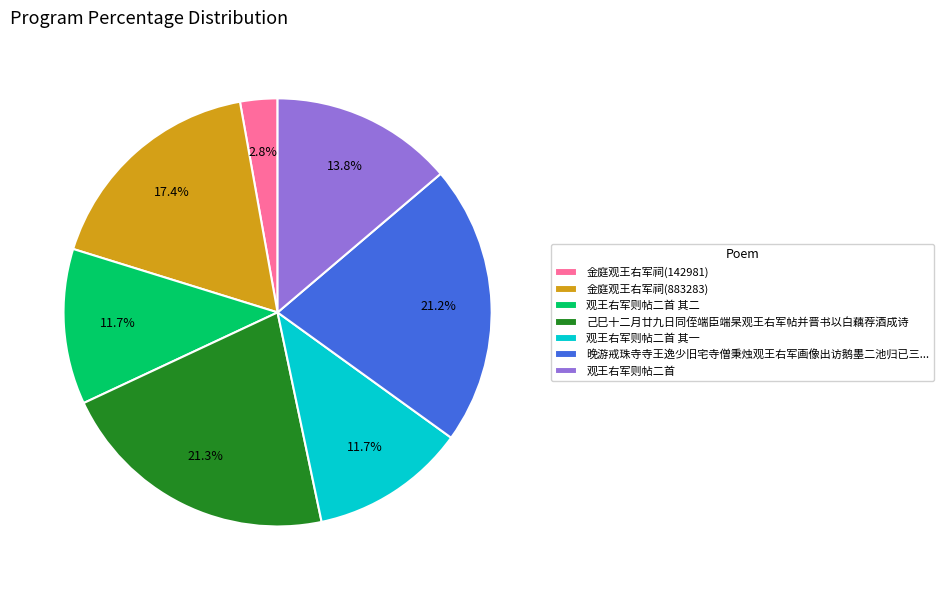

What is the smallest slice in the pie chart?

金庭观王右军祠(142981)